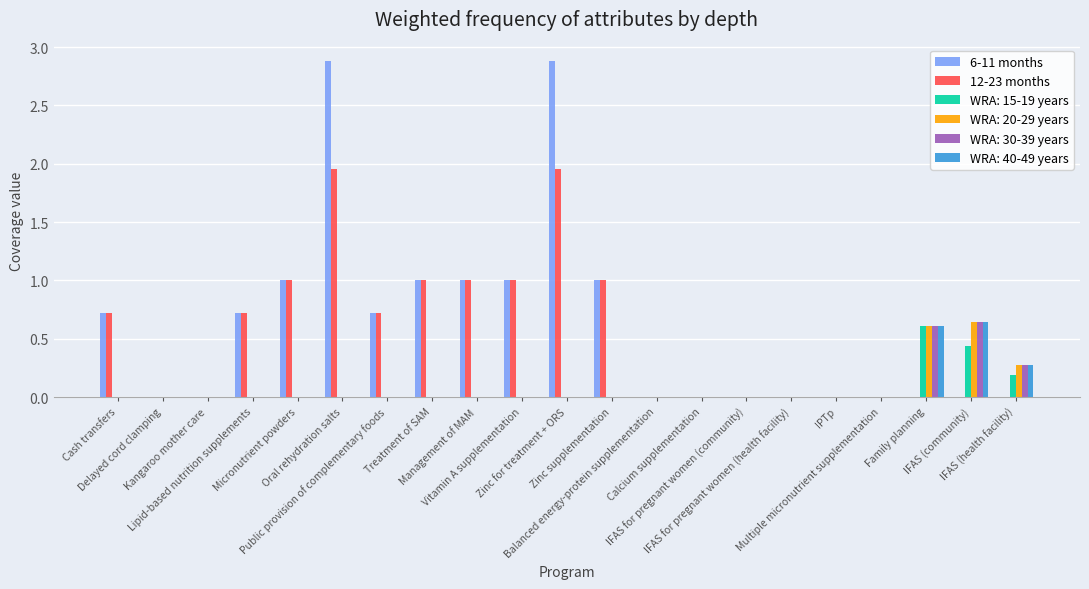

What is the sum of all WRA: 40-49 years values?

1.5